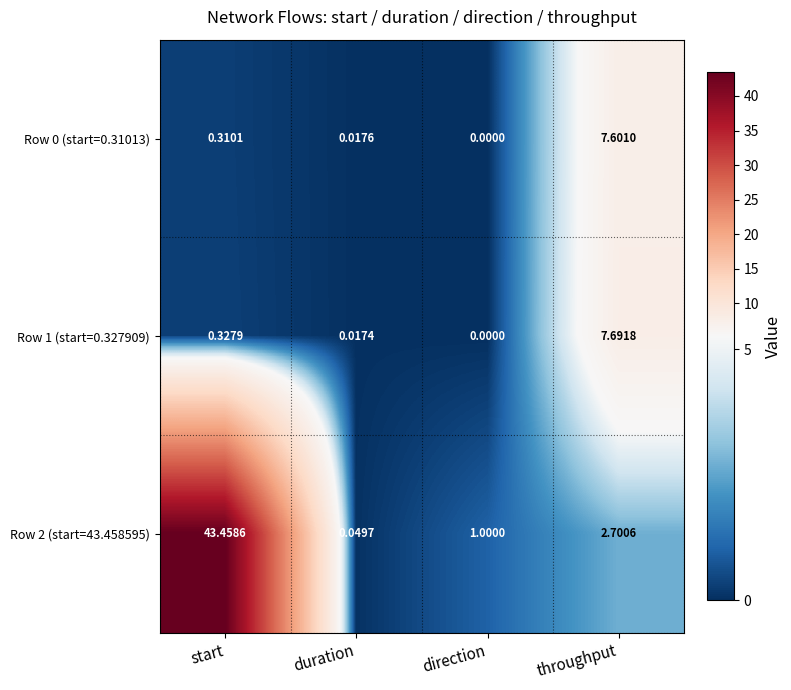

Which series has the largest range (max minus min)?

Row 2 (start=43.458595)